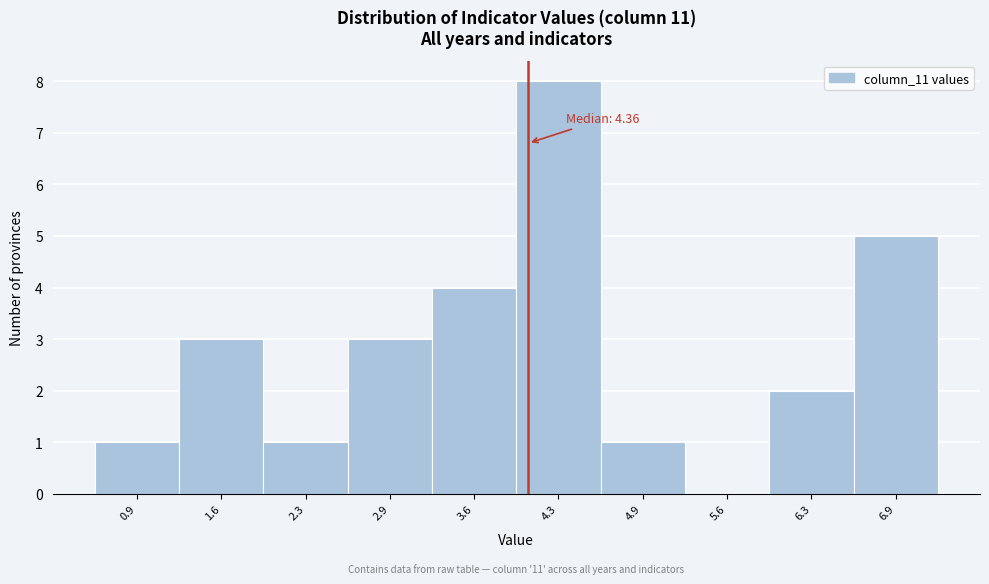

Reading left to right, list all the values displayed in this chart.

0.9=1	1.6=3	2.3=1	2.9=3	3.6=4	4.3=8	4.9=1	5.6=0	6.3=2	6.9=5